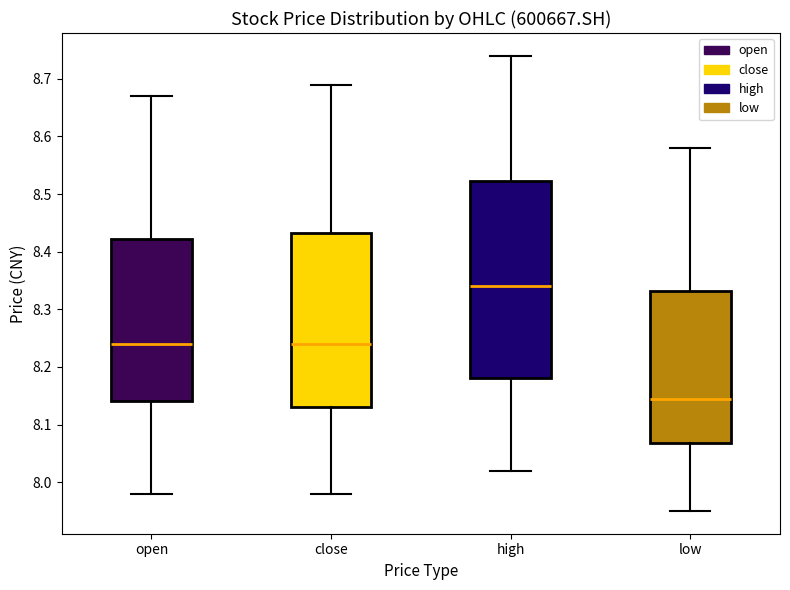

Which box has the lowest median line?

low